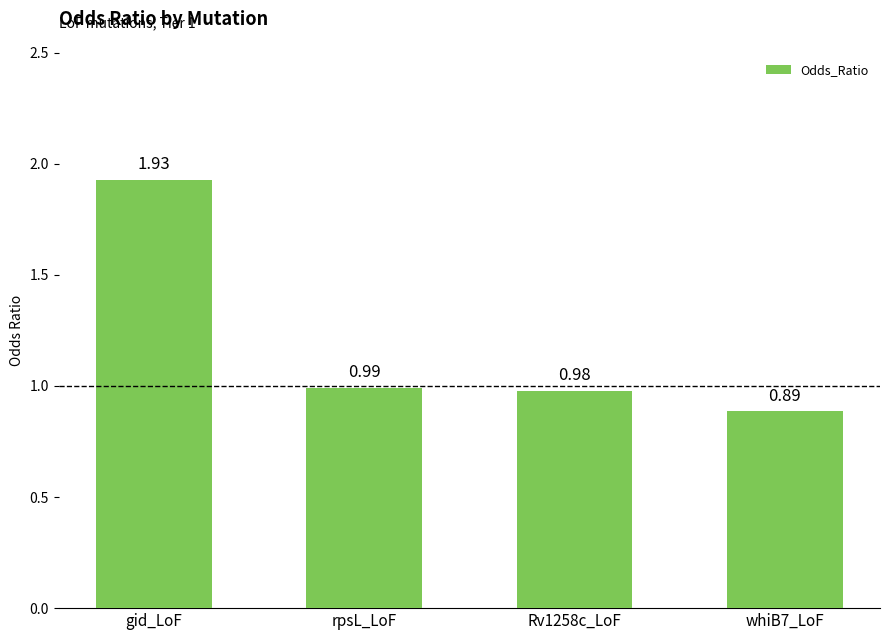

Which label corresponds to the largest value in the chart?

gid_LoF